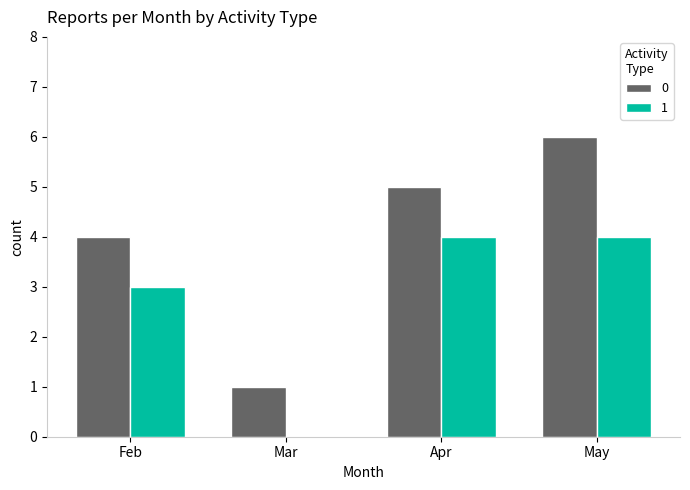

At which category is the sum across all series the highest?

May